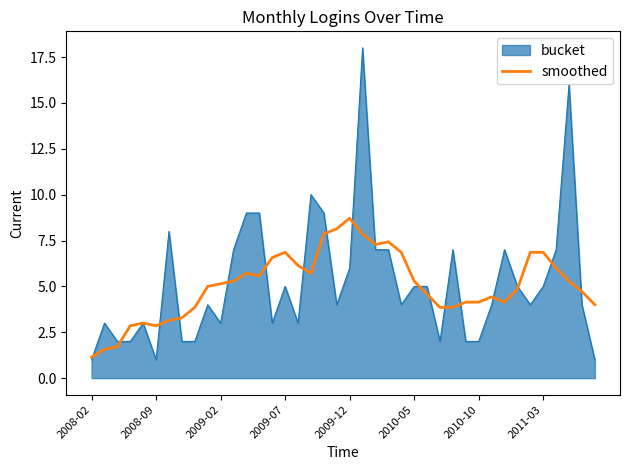

Rank the series by their maximum value, from highest to lowest.

bucket, smoothed